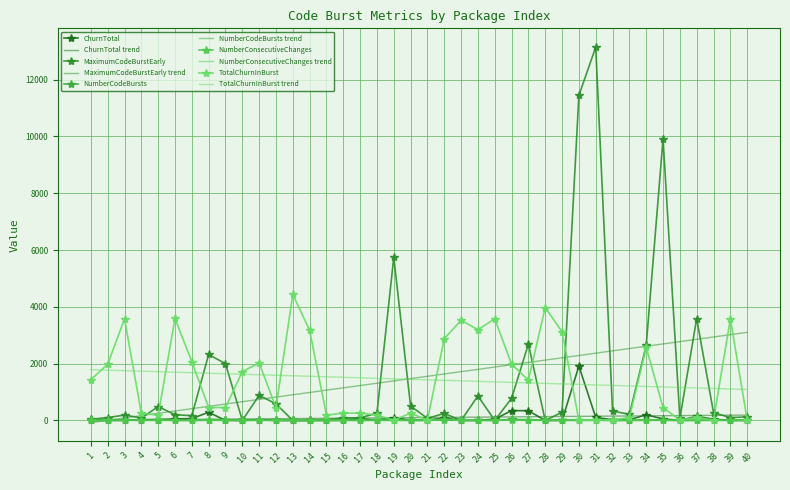

Is the value of TotalChurnInBurst at 32 greater than the value of NumberCodeBursts at 34?

No